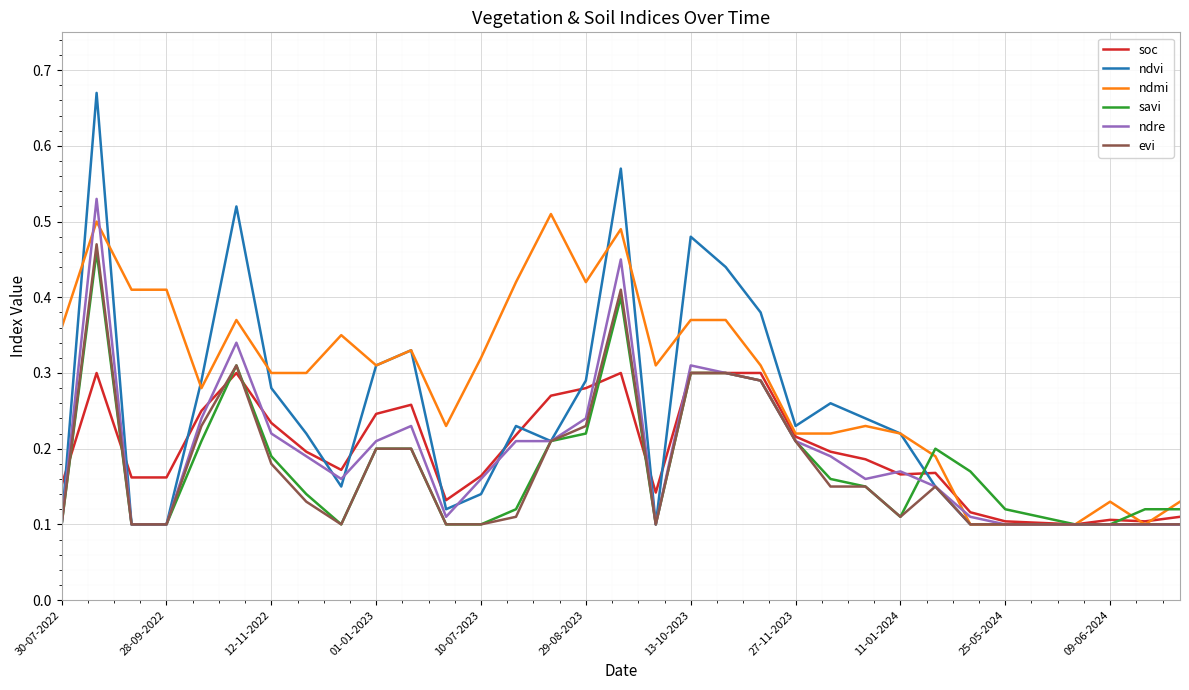

Which series has the widest spread of values?

ndvi